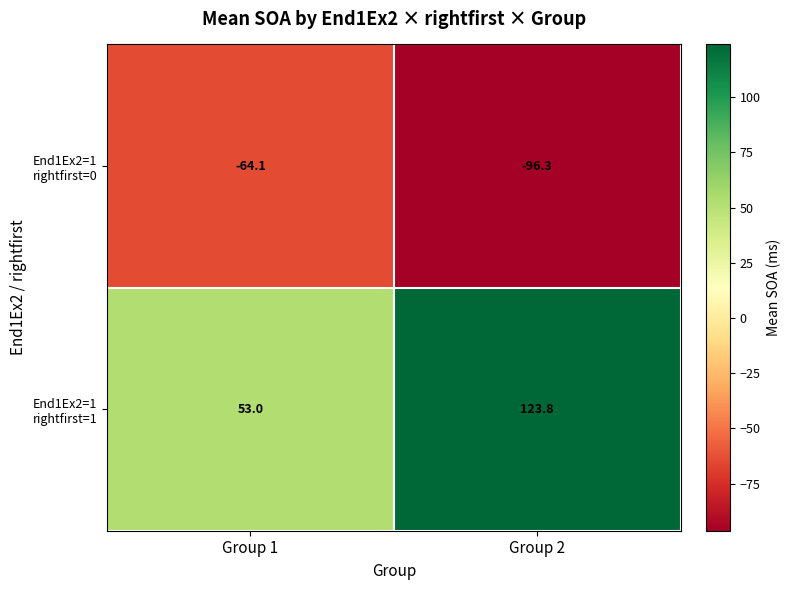

At which category is the sum across all series the highest?

Group 2